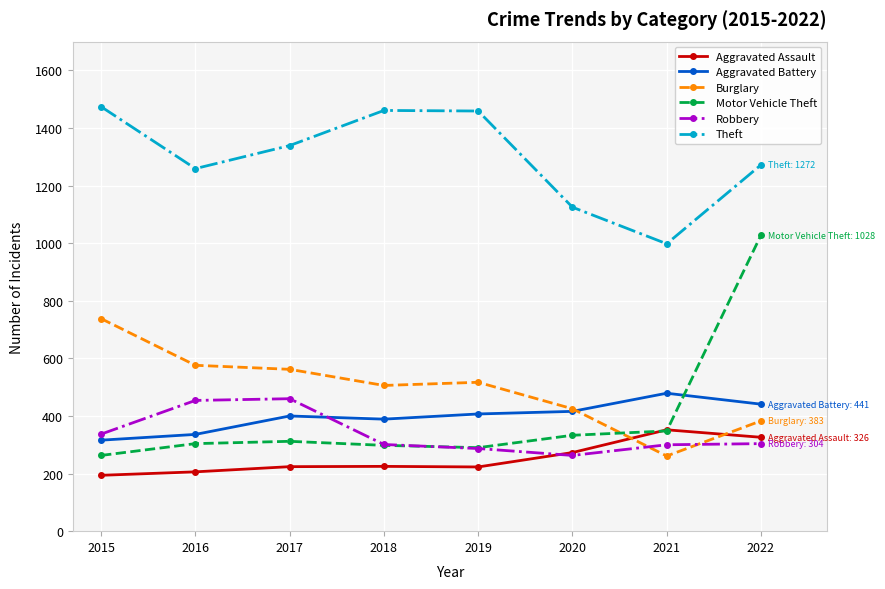

What is the value of the Burglary point at the 1st from the left?

738